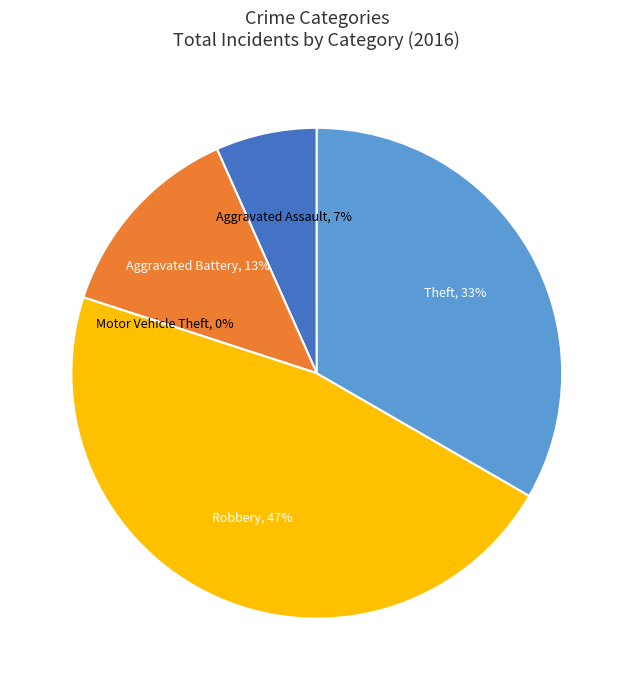

Does Robbery account for over 50% of the chart?

No